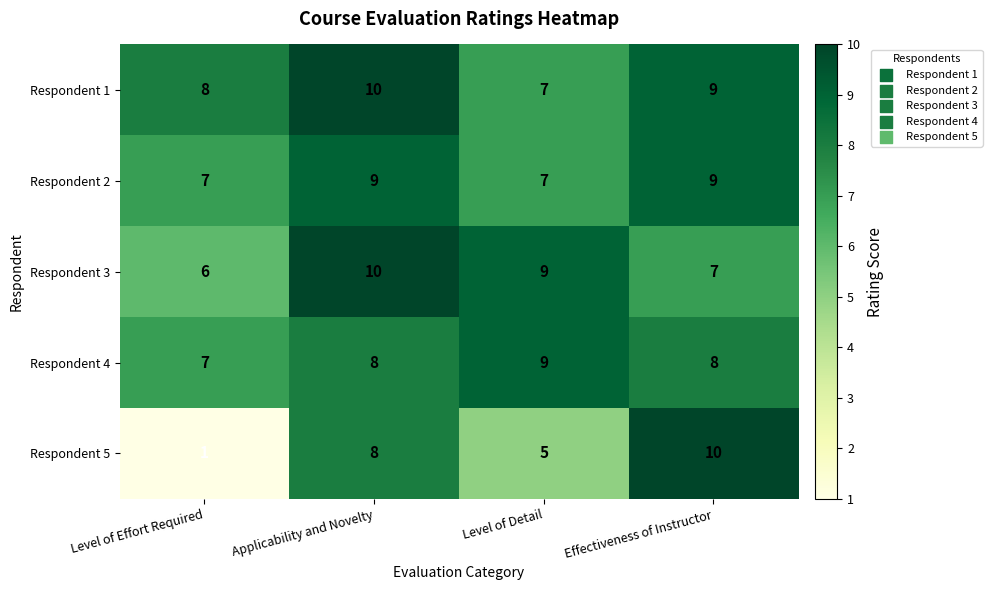

Between Level of Effort Required and Level of Detail, which series saw the biggest shift?

Respondent 5